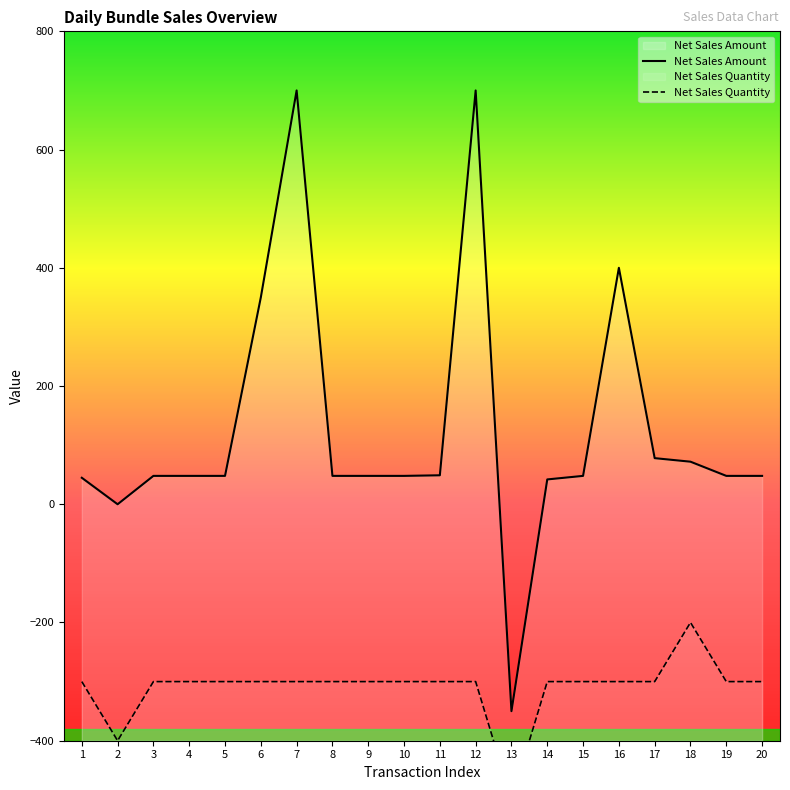

What is the maximum value shown in the chart?

700.0